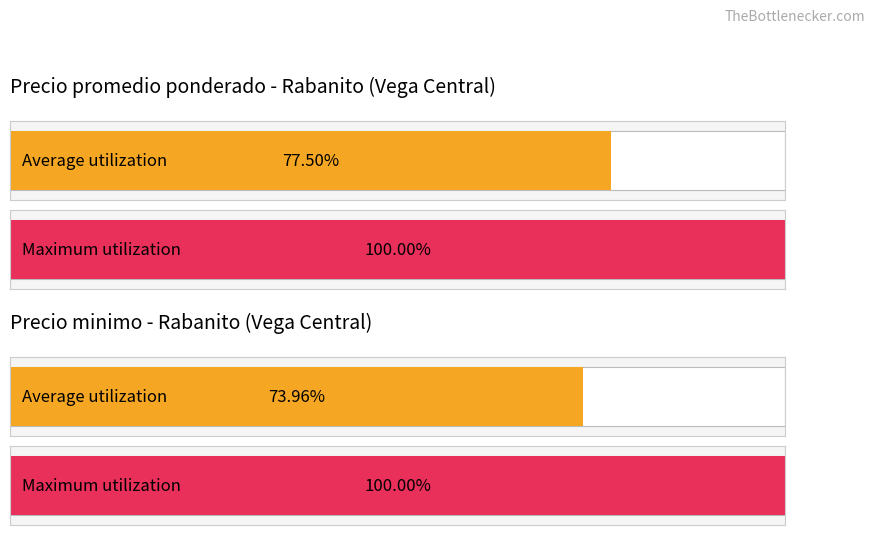

True or false: Precio promedio ponderado has a value of 860 at 2021-05-19.

False